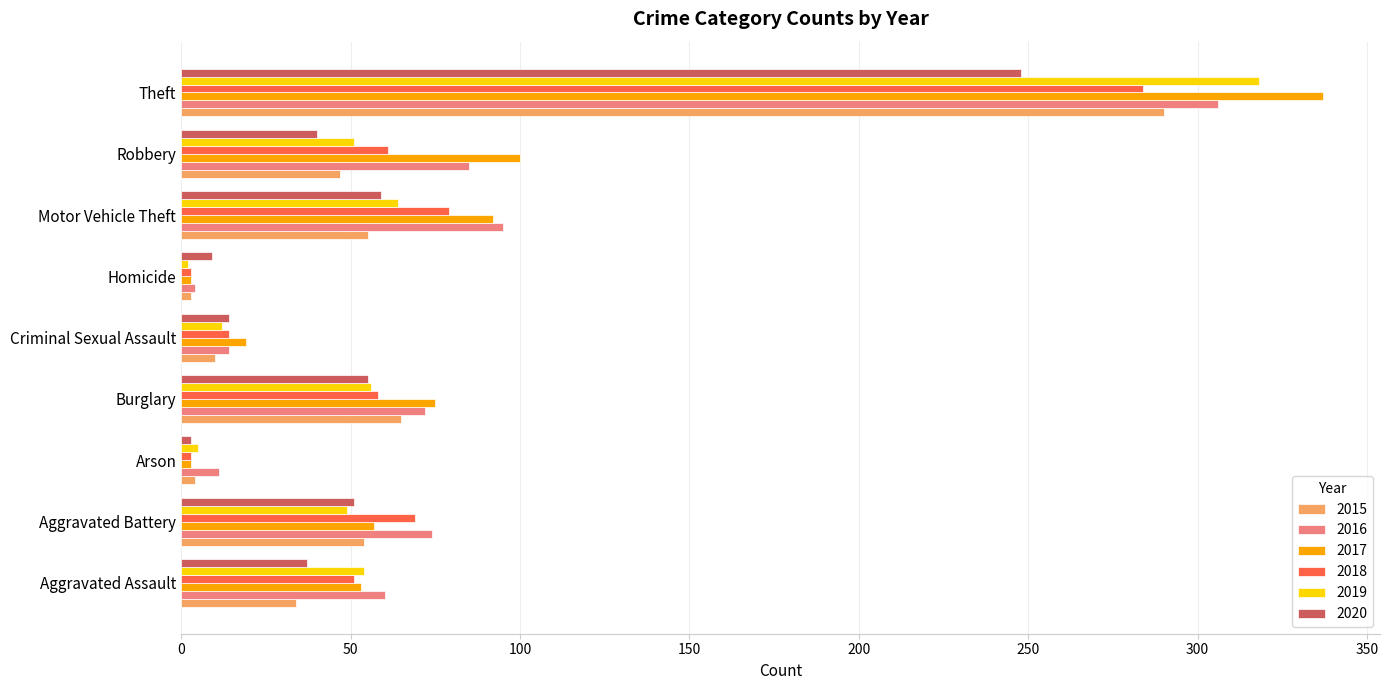

What is the sum of the 2020 values at Criminal Sexual Assault and Aggravated Battery?

65